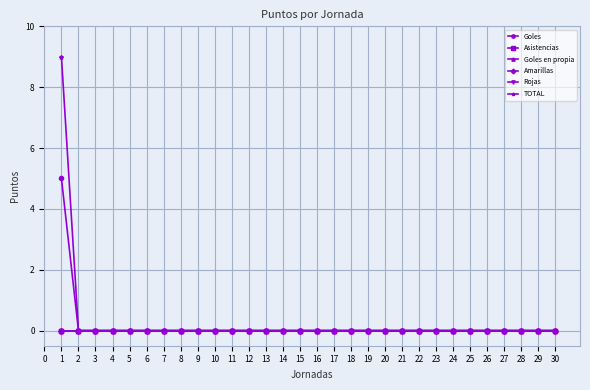

Rank the series by their maximum value, from lowest to highest.

Asistencias, Goles en propia, Amarillas, Rojas, Goles, TOTAL